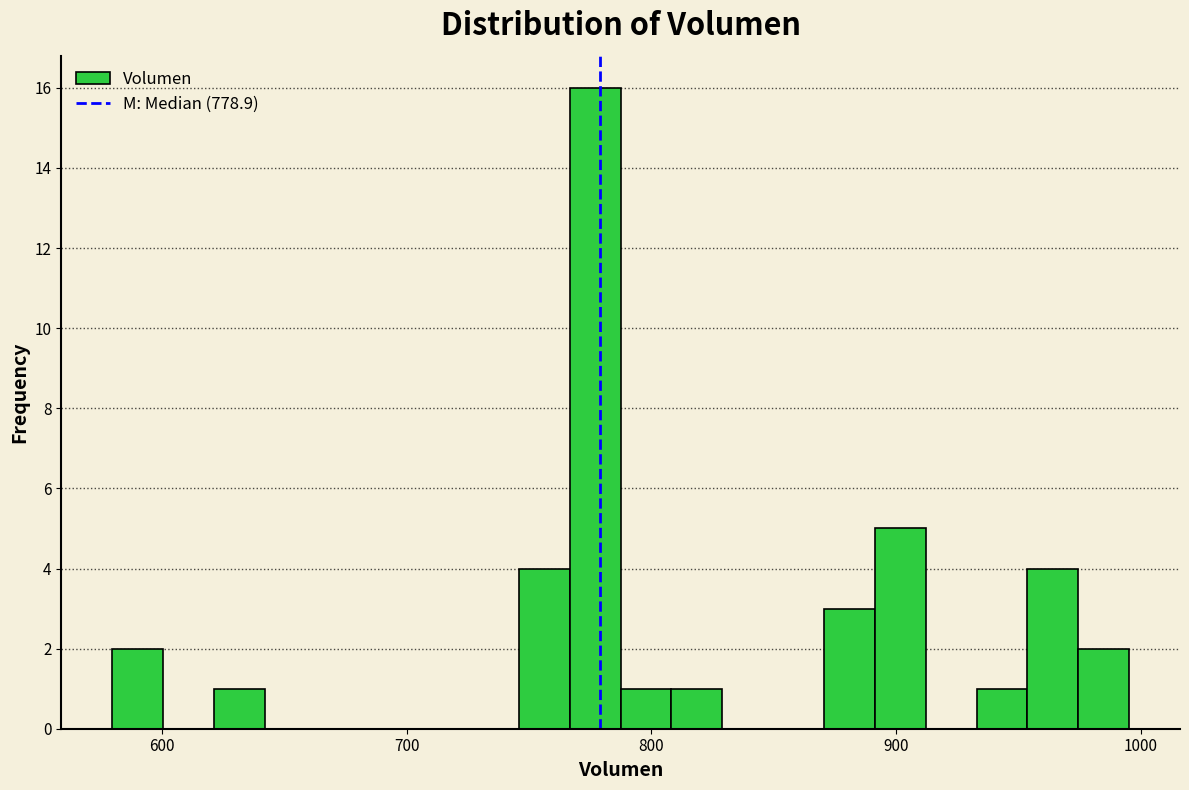

Around what value on the x-axis is the tallest bar? Give the approximate position of its centre, as read against the axis.

780